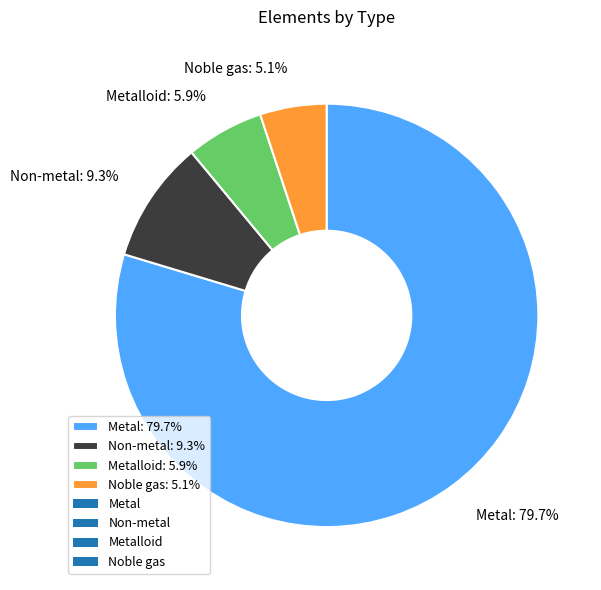

How many slices are in this pie chart?

4